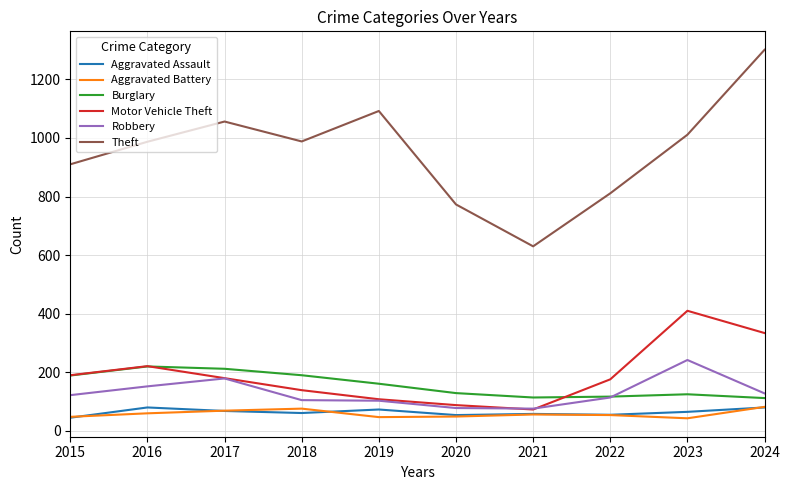

In Aggravated Assault, how many points are lower than both neighbors (excluding endpoints)?

3